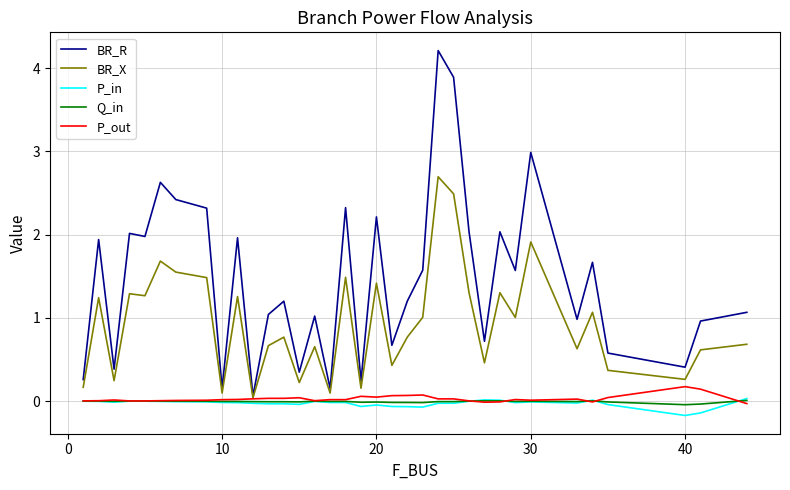

What are all the series names shown in the legend?

BR_R, BR_X, P_in, Q_in, P_out